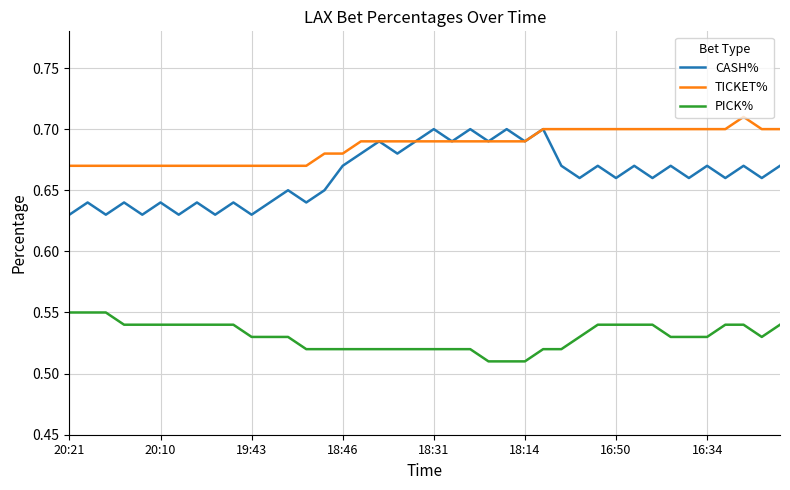

Which series has the largest total across all categories?

TICKET%